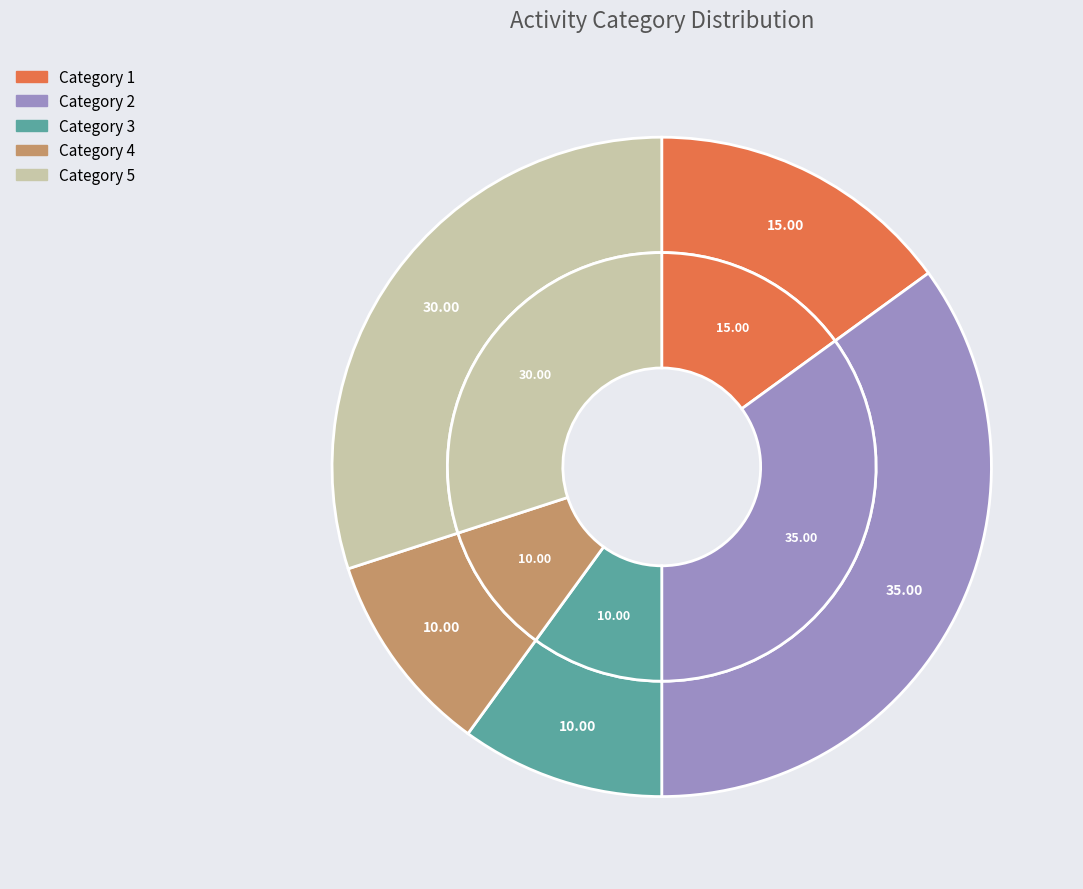

Rank the categories by value from highest to lowest.

2, 5, 1, 3, 4